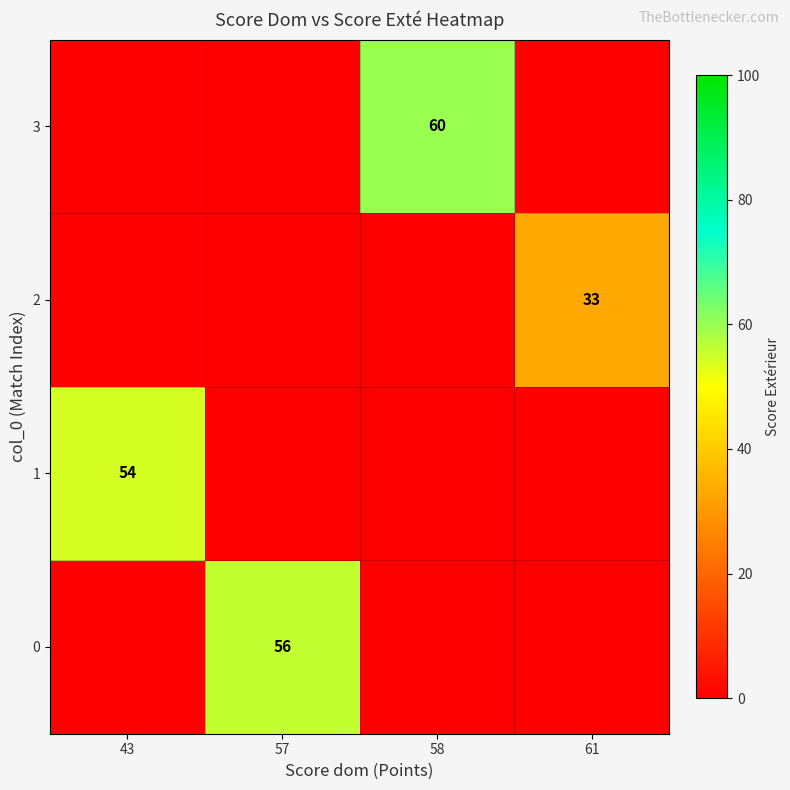

The value of 3 at 58 is 60. True or false?

True